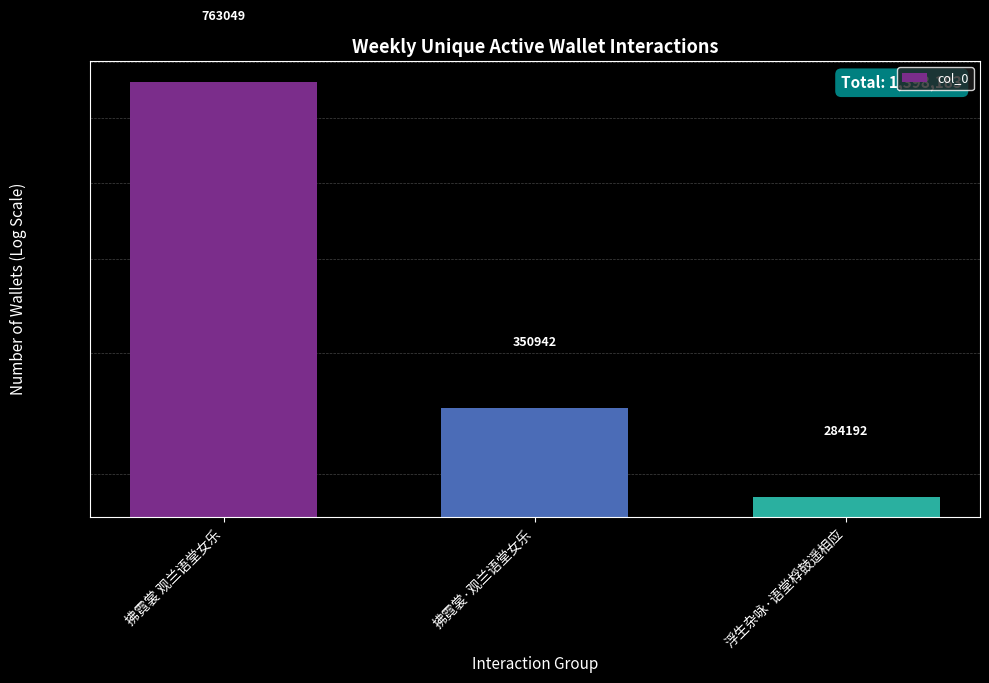

What is the label of the 2nd bar from the right?

拂霓裳·观兰语堂女乐